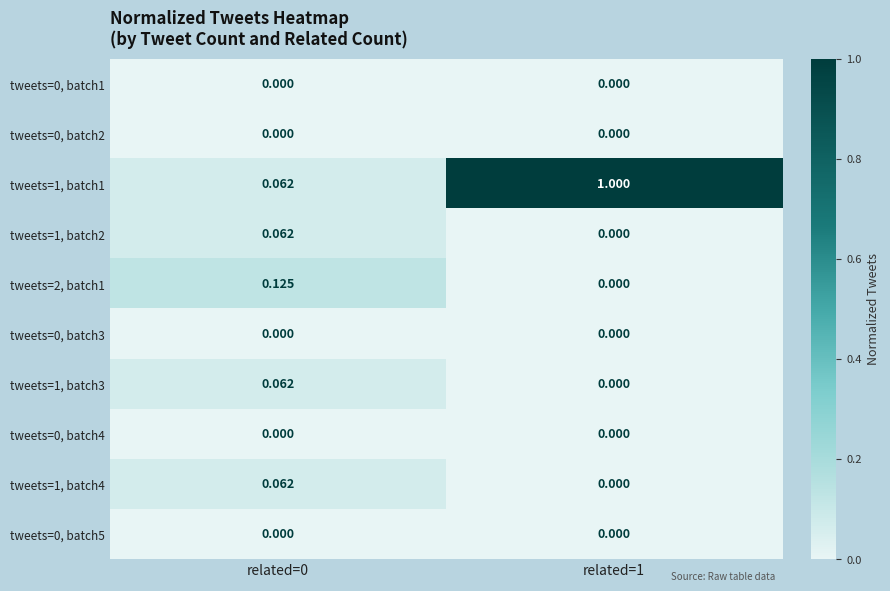

Between related=0 and related=1, which series saw the biggest shift?

tweets=1, batch1